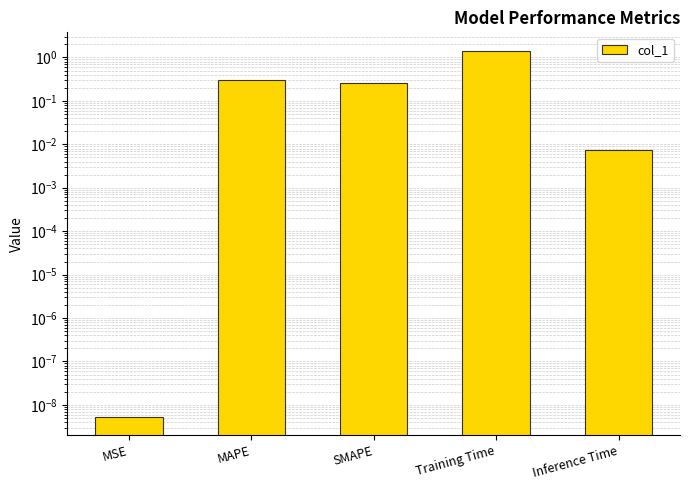

List the labels in order of value, smallest first.

MSE, Inference Time, SMAPE, MAPE, Training Time